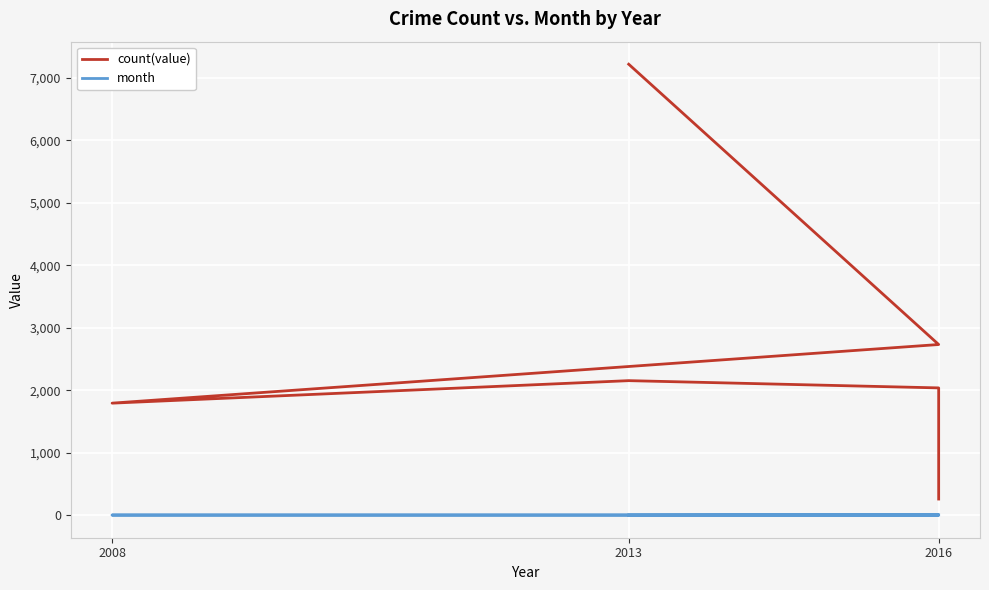

What is the approximate value of month at 2013?

7